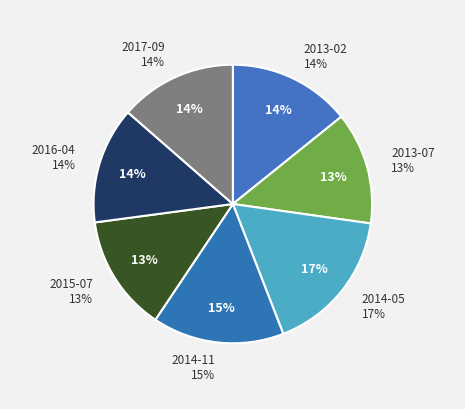

Rank the categories by value from lowest to highest.

2013-07, 2015-07, 2016-04, 2017-09, 2013-02, 2014-11, 2014-05